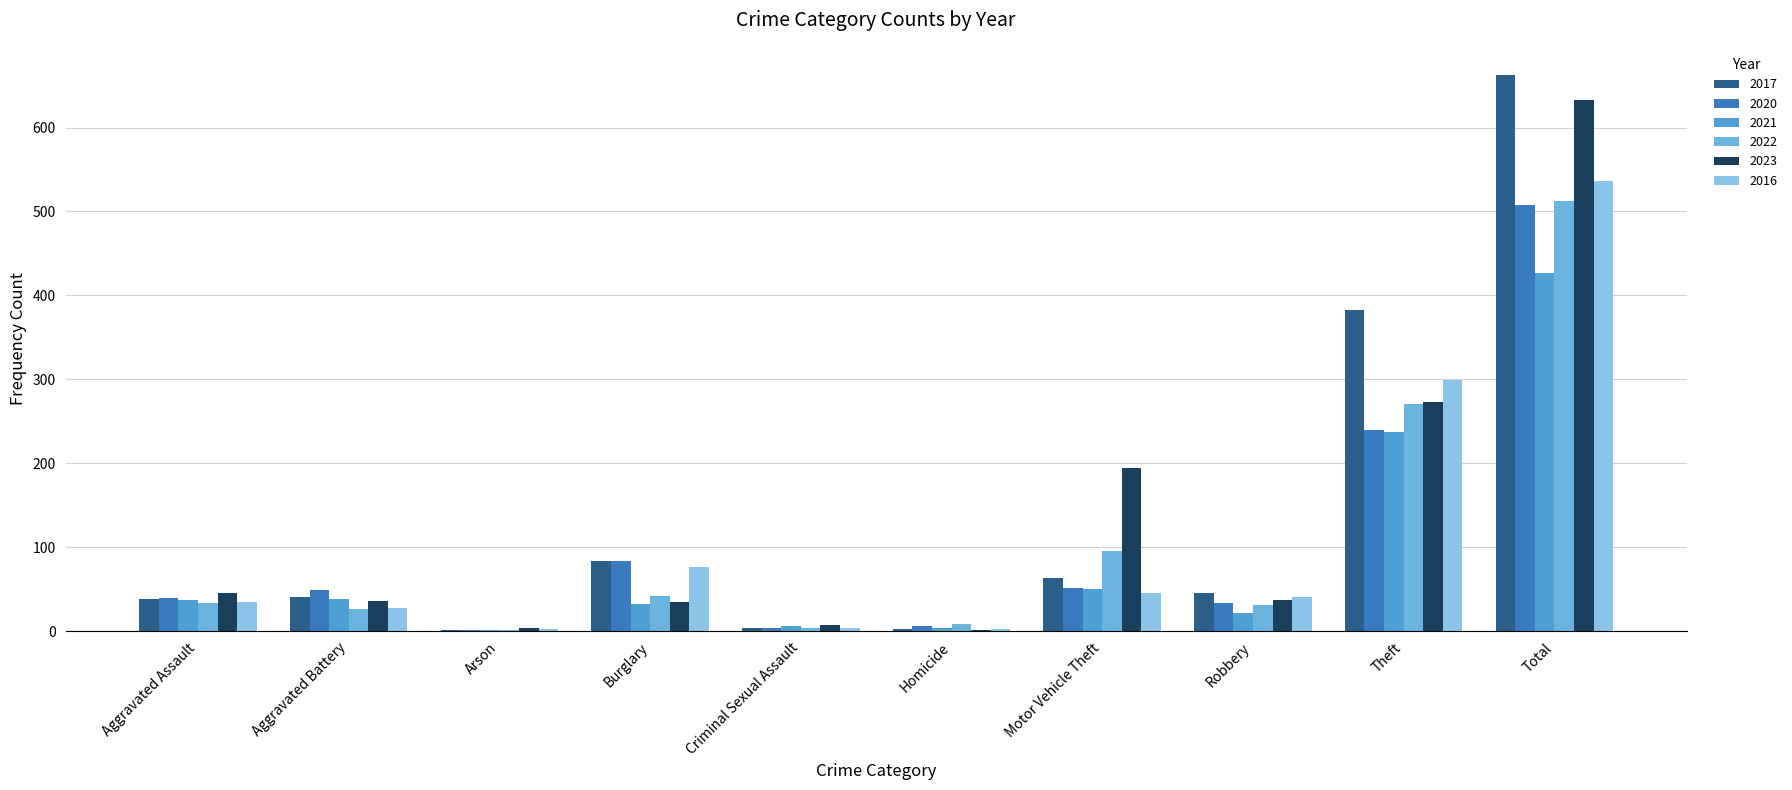

What is the total value across all series at Theft?

1703